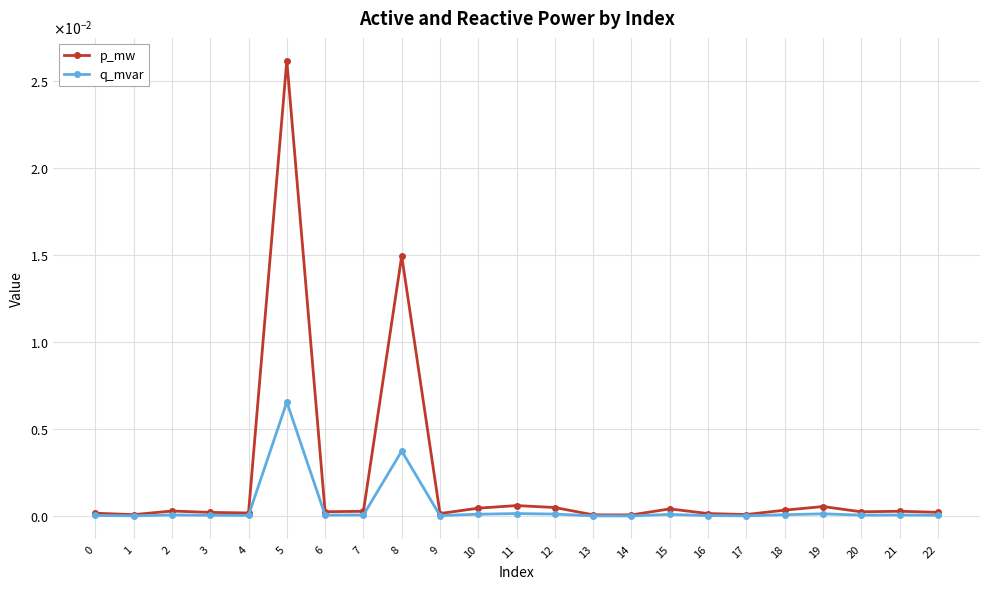

Is this an area chart (filled region under the line)?

No